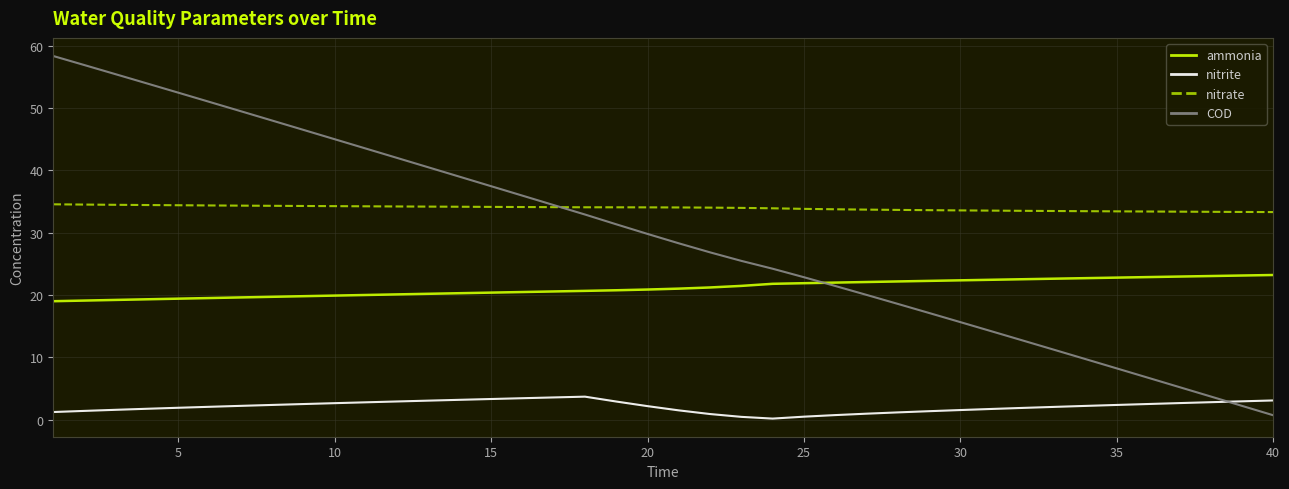

Which series has the largest range (max minus min)?

COD